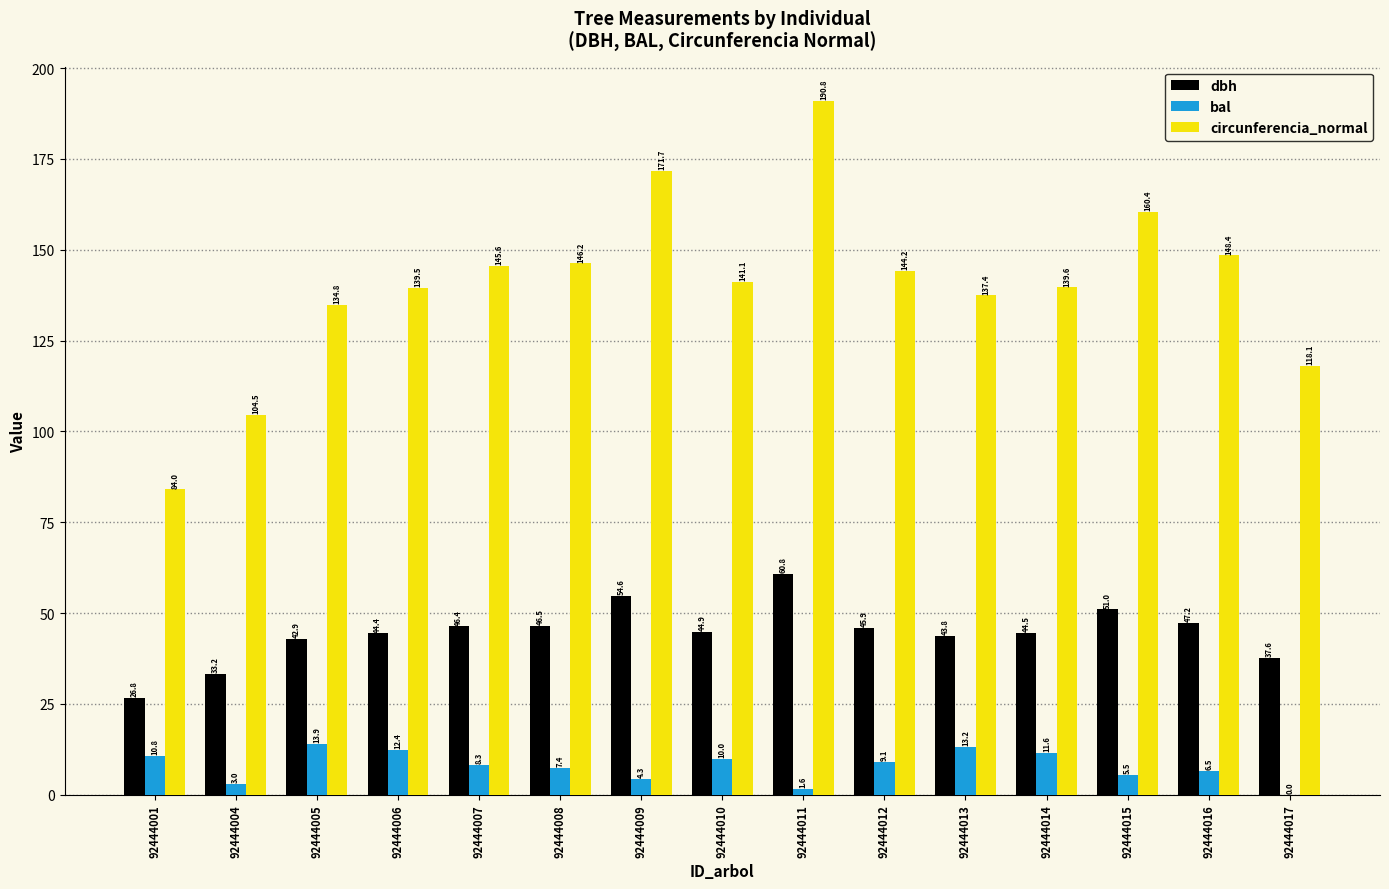

The dbh series shows 74.9 at 92444008. True or false?

False